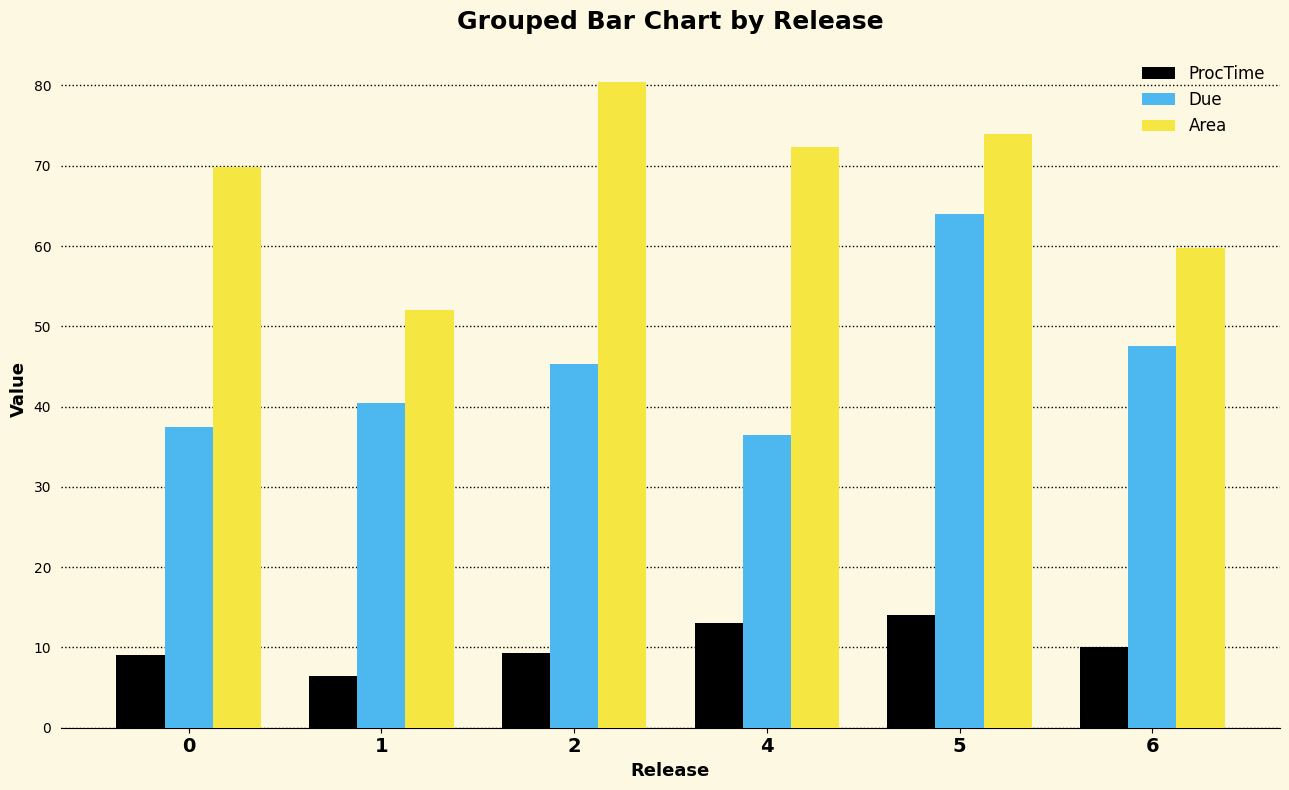

What is the total value across all series at 4?

121.9